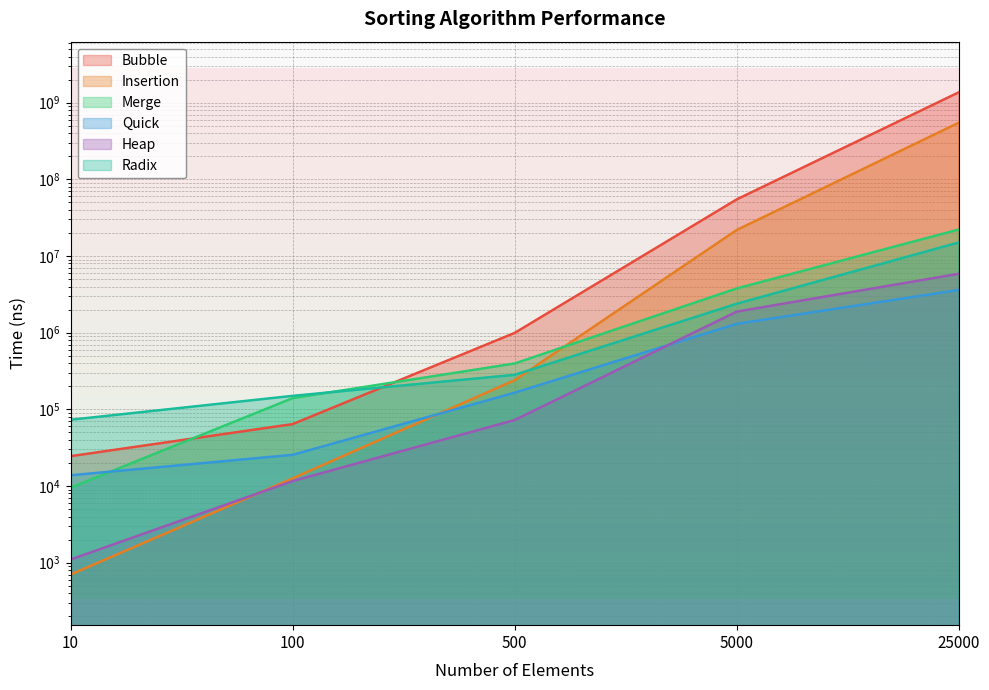

True or false: Merge has more than 2 interior local peaks.

False